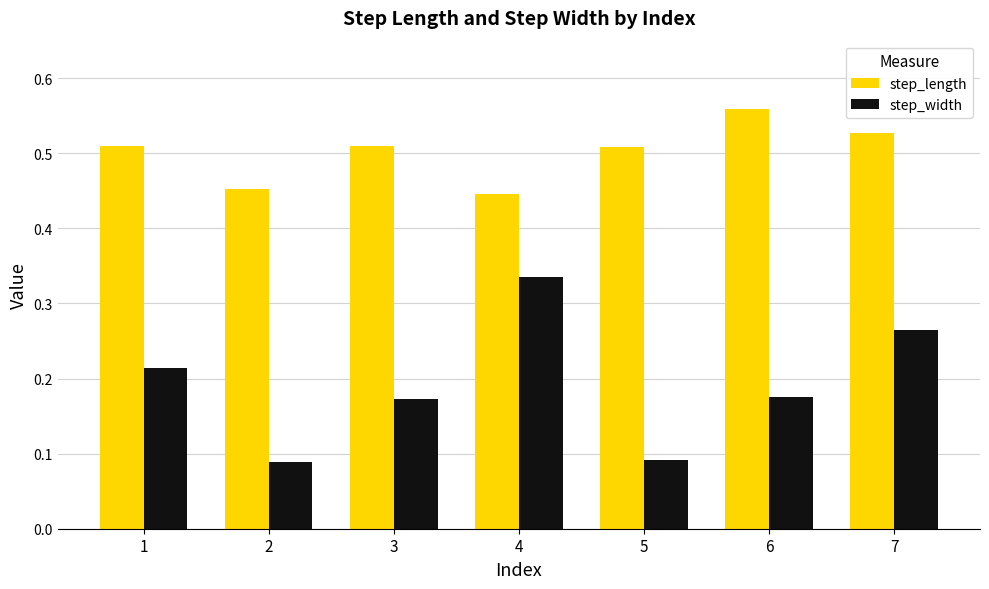

At which category is the sum across all series the highest?

7